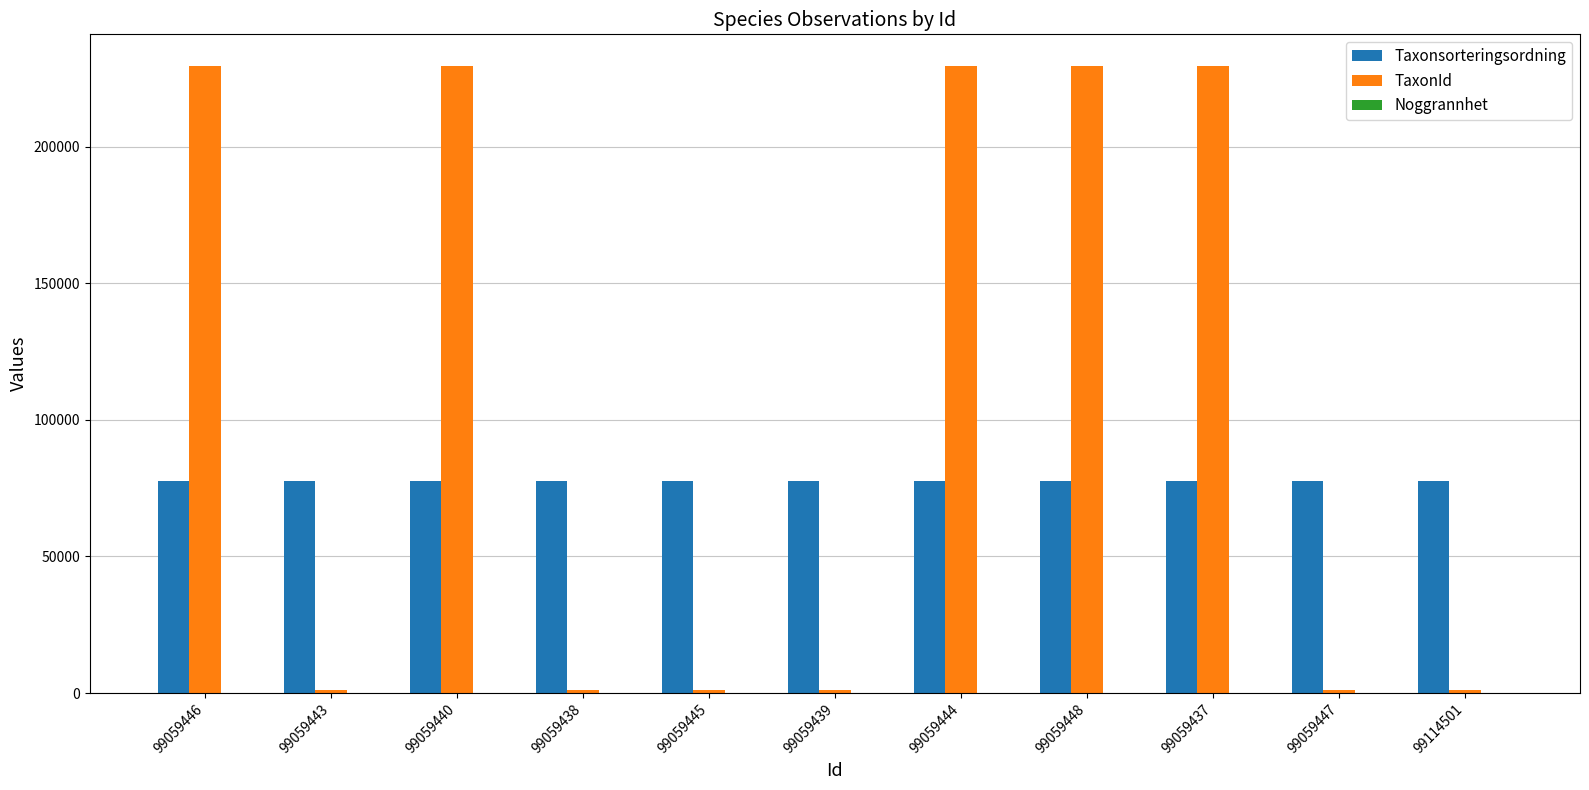

Is it true that Taxonsorteringsordning equals 131582 at 99059448?

False